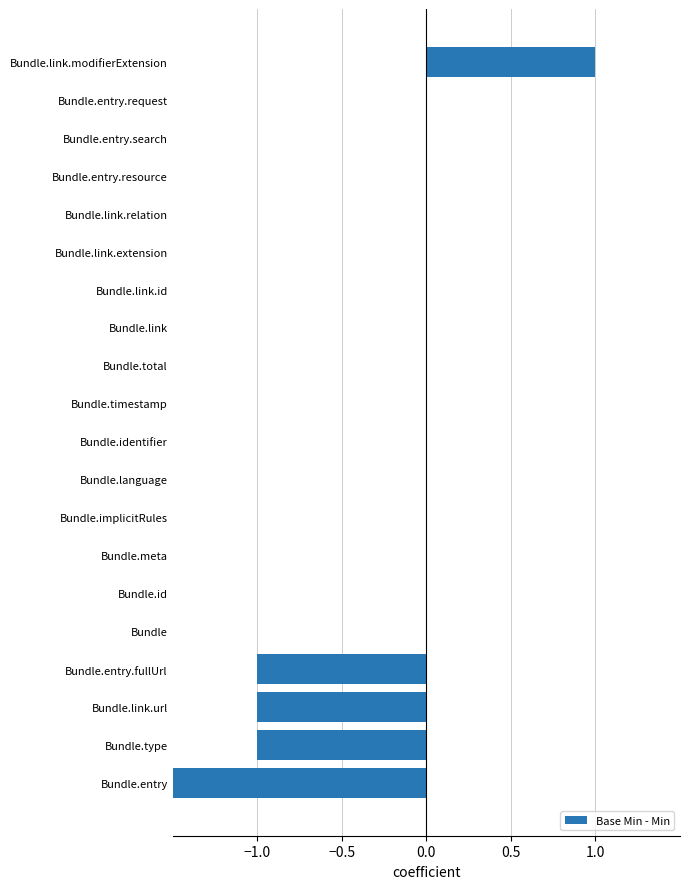

Reading right to left, extract all data points from this chart.

1	0	0	0	0	0	0	0	0	0	0	0	0	0	0	0	-1	-1	-1	-2